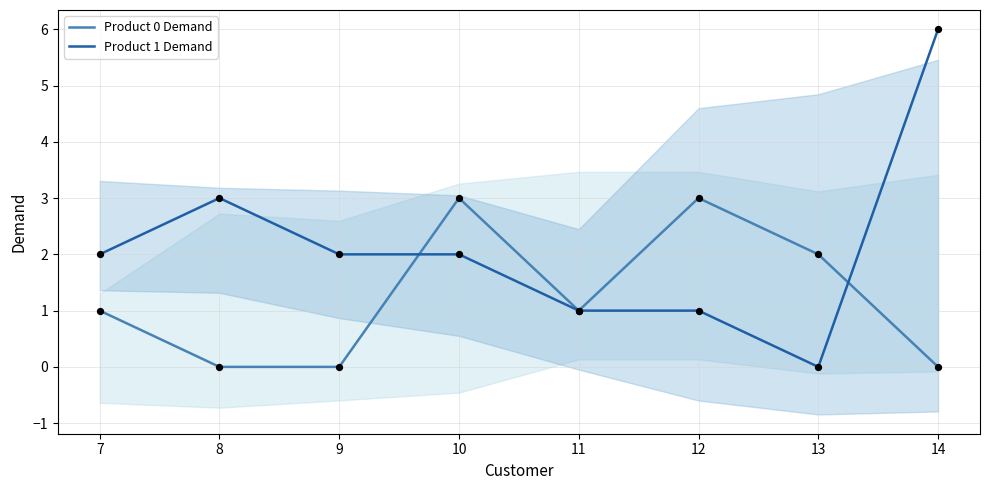

Which series has the largest total across all categories?

Product 1 Demand